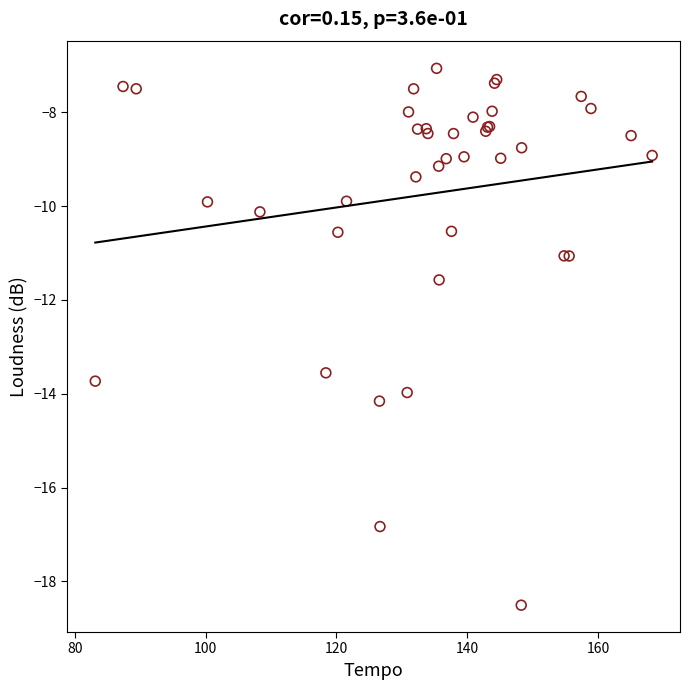

What Y value in the scatter plot is closest to -12?

-11.6